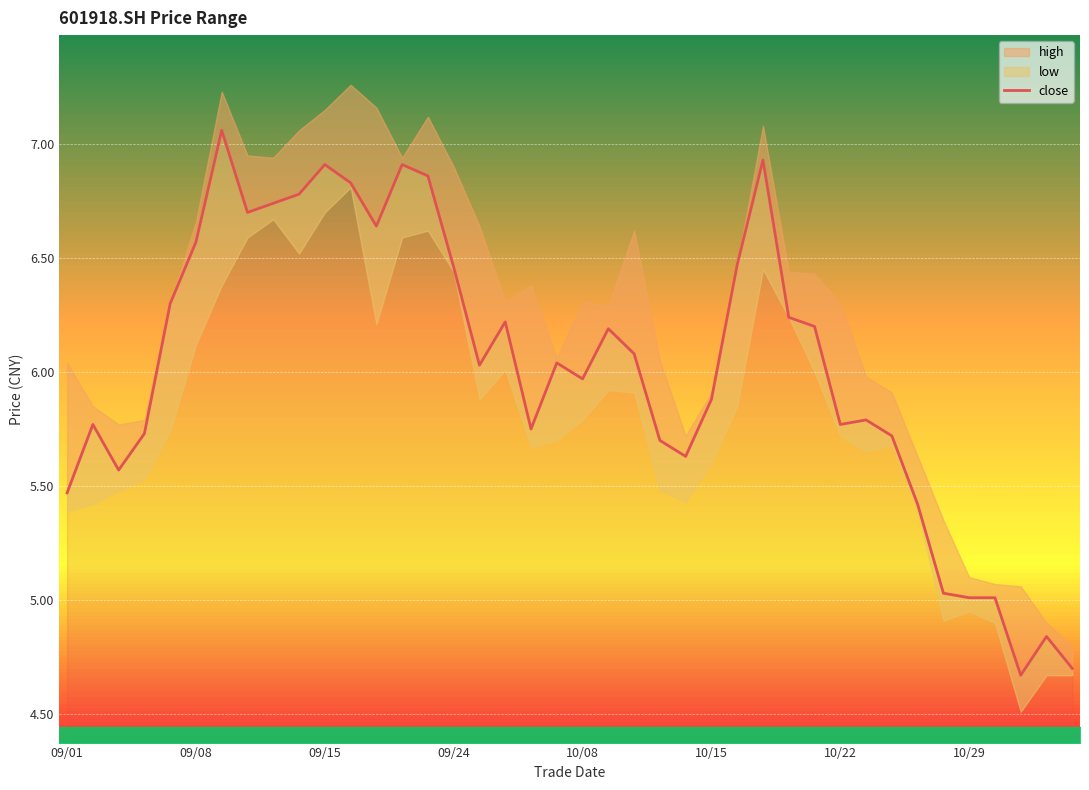

At which category does the chart reach its minimum across all series?

37